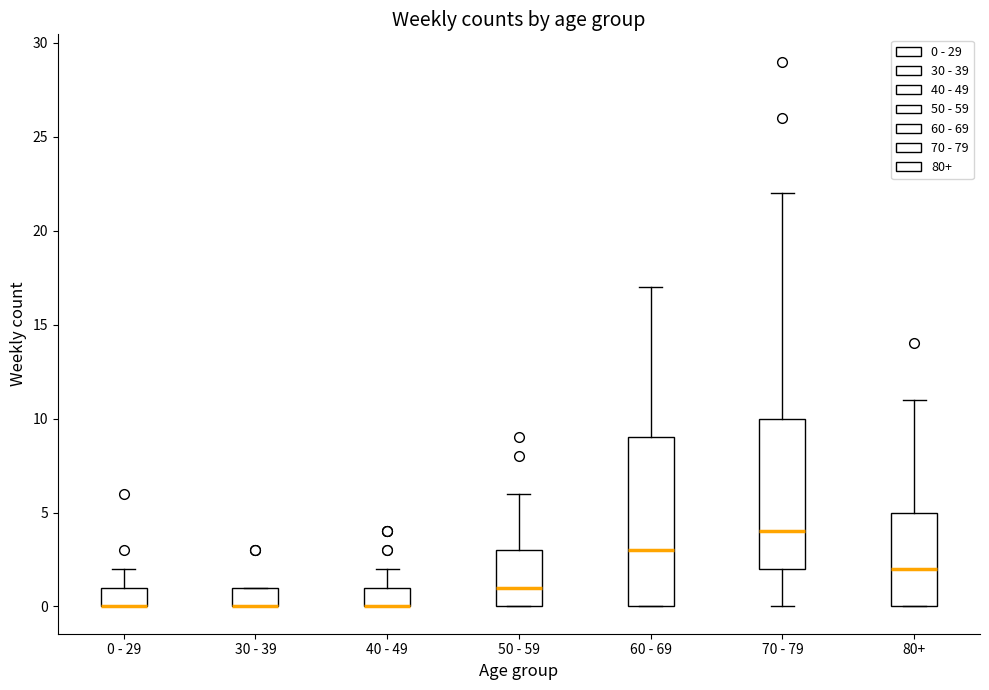

Where does the upper whisker of the box for 50 - 59 end on the y-axis? The values are not printed on the chart, so give them approximately, as read against the axis.

6